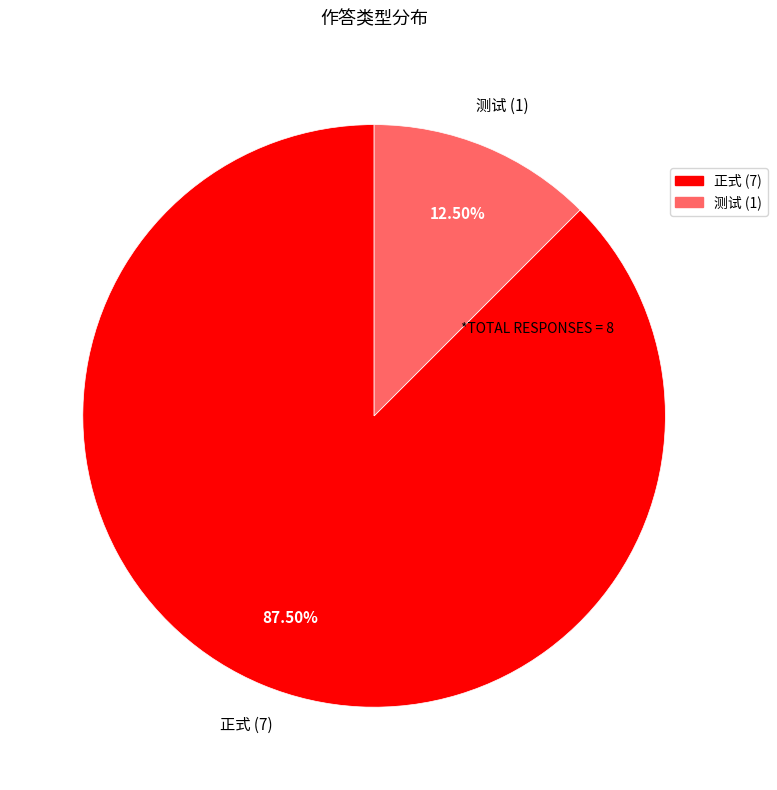

Which has a higher value, 正式 or 测试?

正式